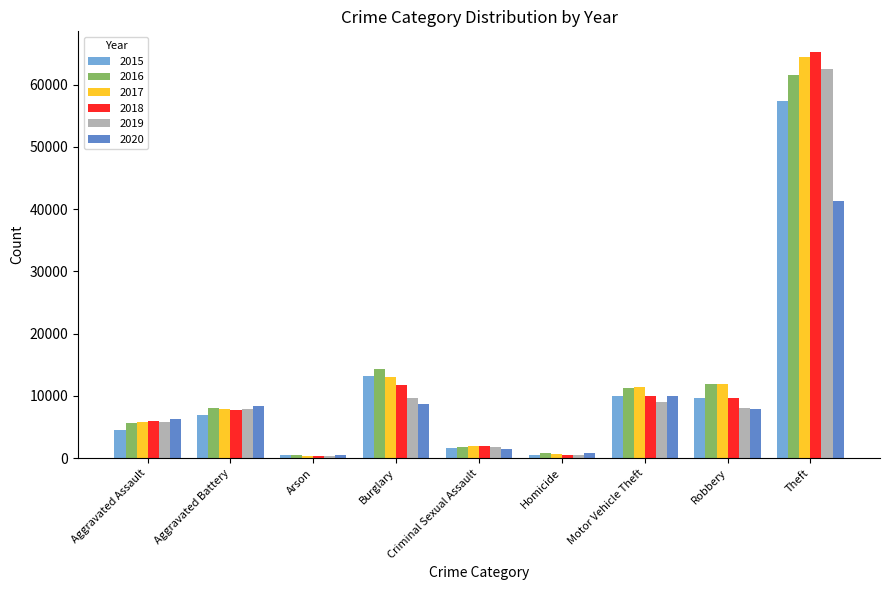

Is the value of 2015 at Burglary greater than the value of 2019 at Arson?

Yes